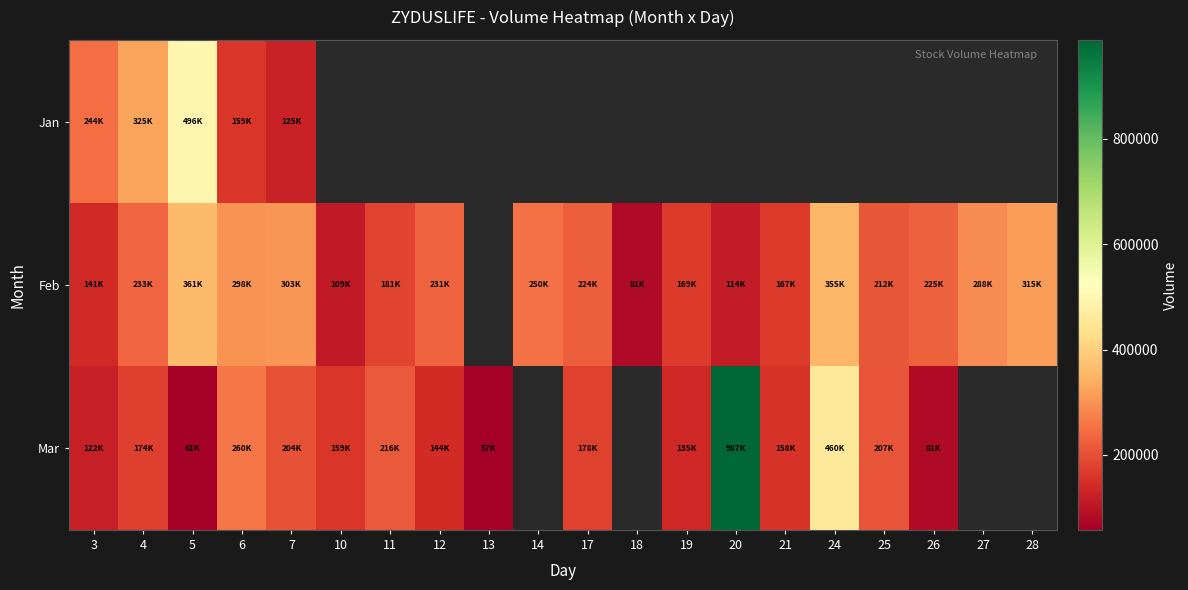

Which category has the highest value across all series?

20